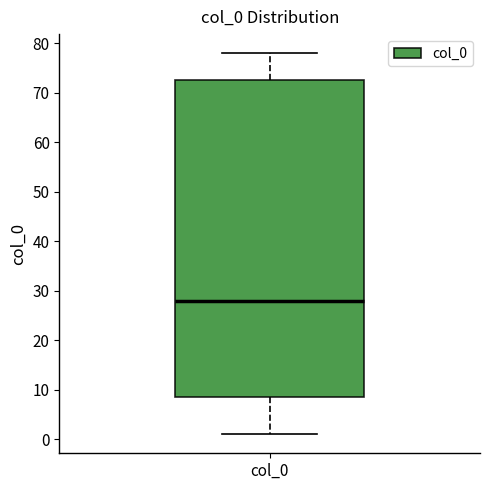

Read this box plot against the y-axis: the position of the median line, the range covered by the box, and the ends of both whiskers. The values are not printed on the chart, so give them approximately, as read against the axis.

median 28, box 9 to 73, whiskers 1 to 78